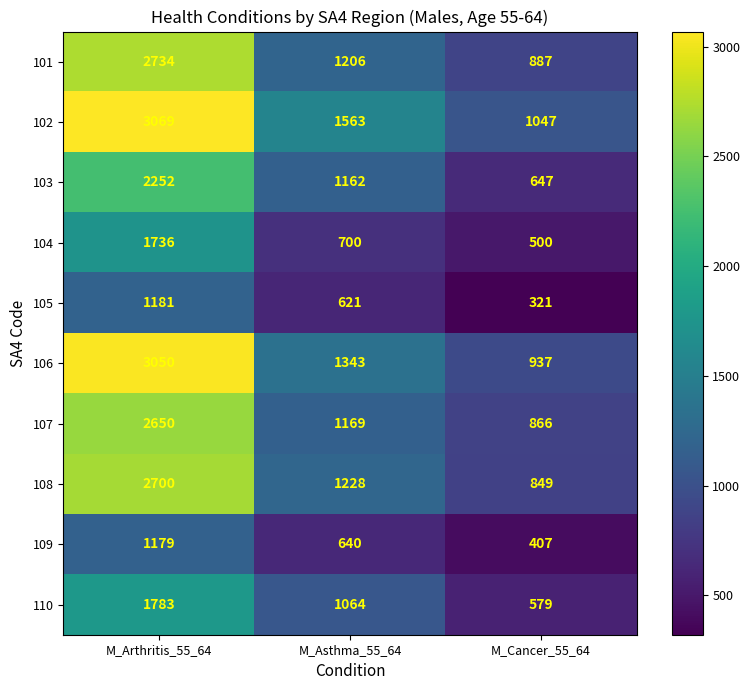

How many series are shown in this chart?

10